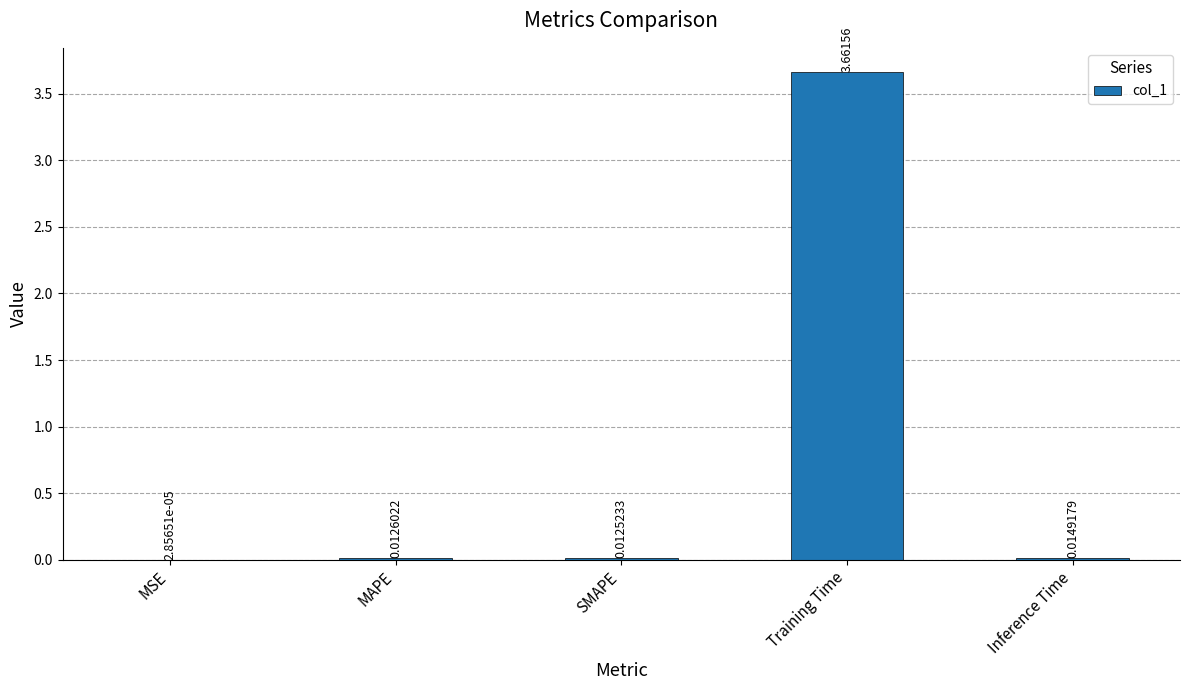

What is the change in value from Training Time to Inference Time?

-3.6